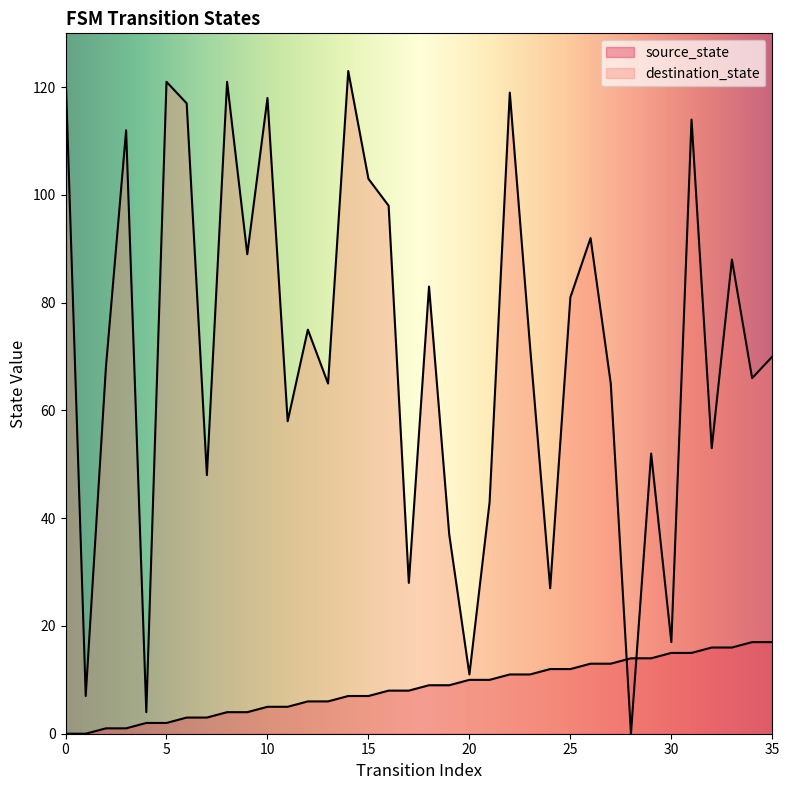

At how many categories does at least one series exceed 115?

7